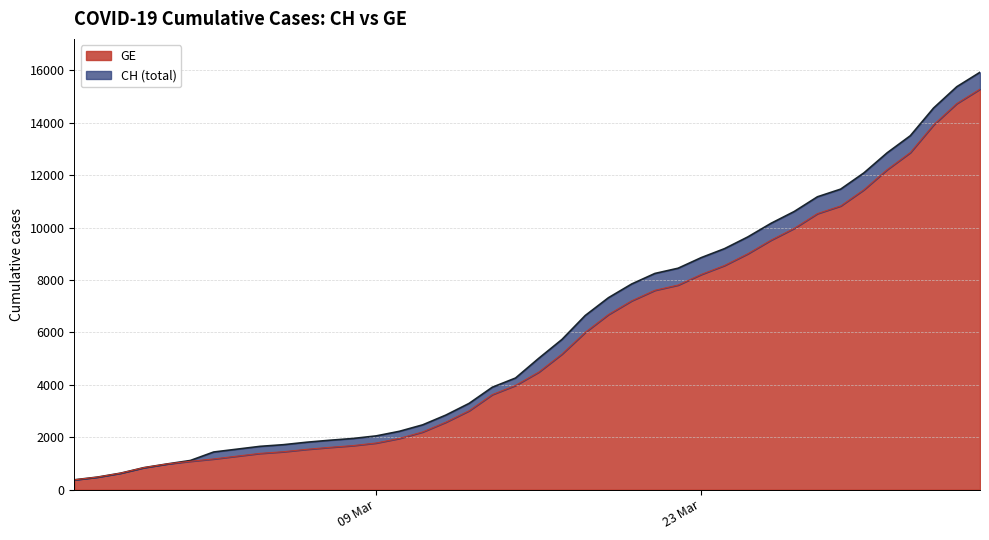

What is the difference between the second highest and minimum values in the GE series?

14358